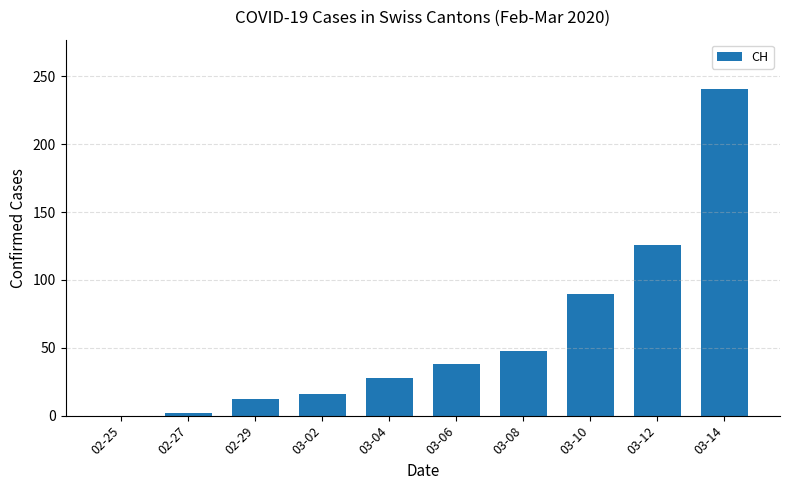

How many positive values are there?

9